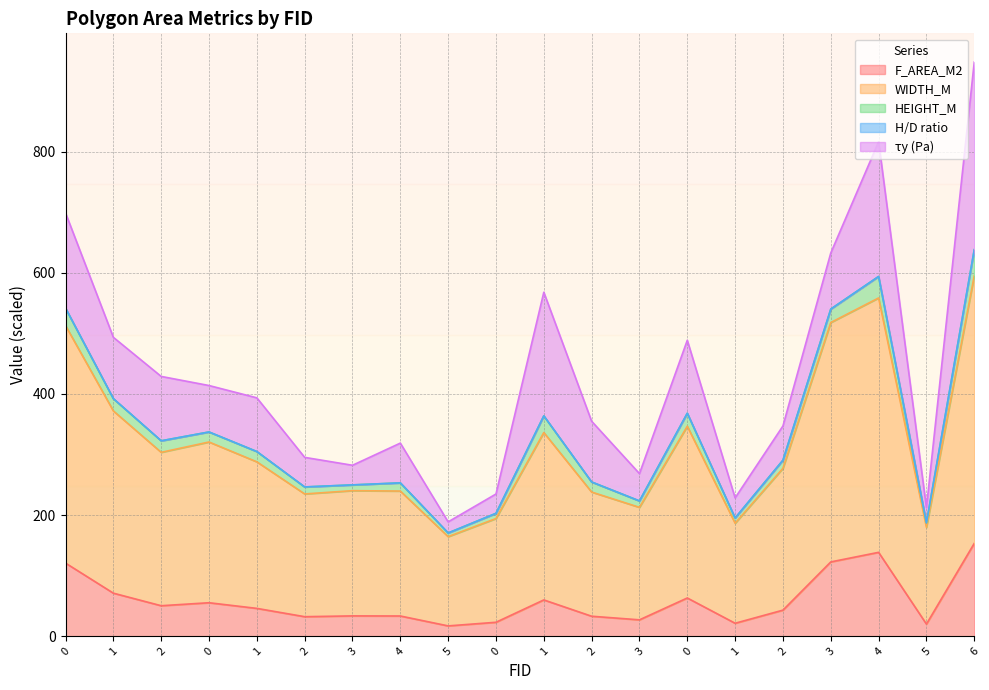

What is the difference between the HEIGHT_M values at 1 and 1?

74.5